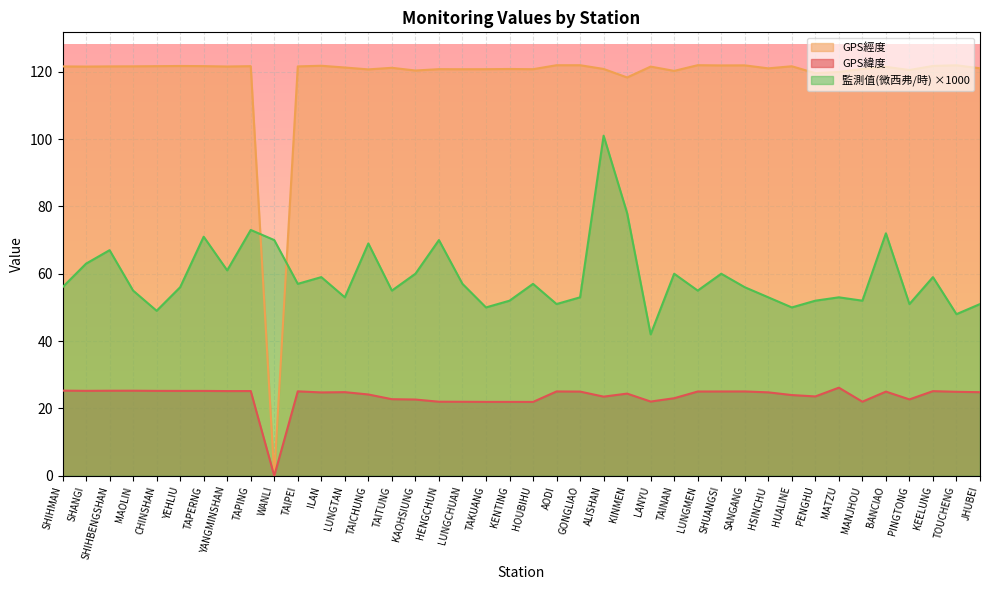

True or false: GPS經度 and GPS緯度 cross at least once.

False